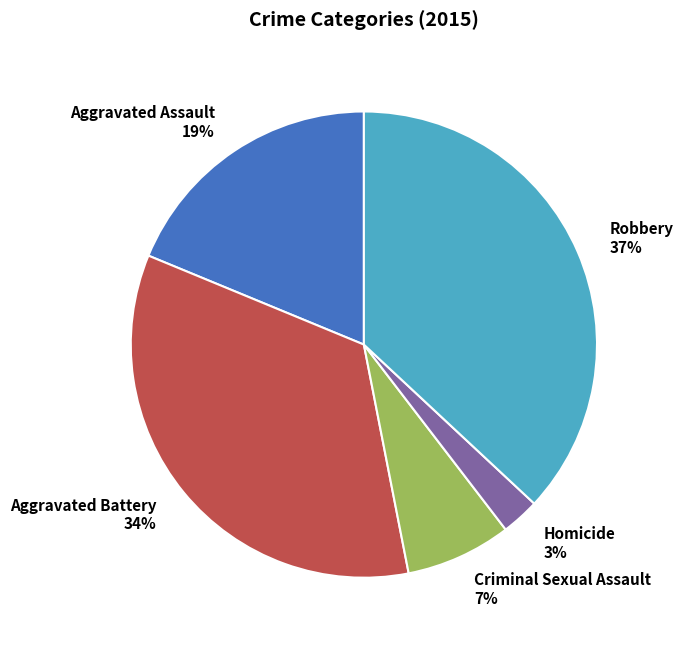

True or false: Homicide accounts for 3% of the total.

True